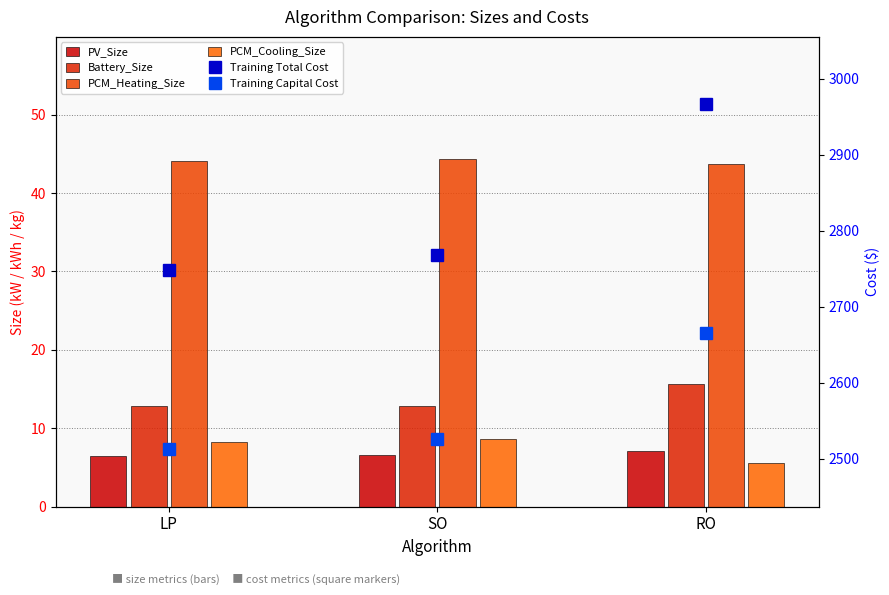

Where is Training Total Cost nearest to the value 2857?

SO